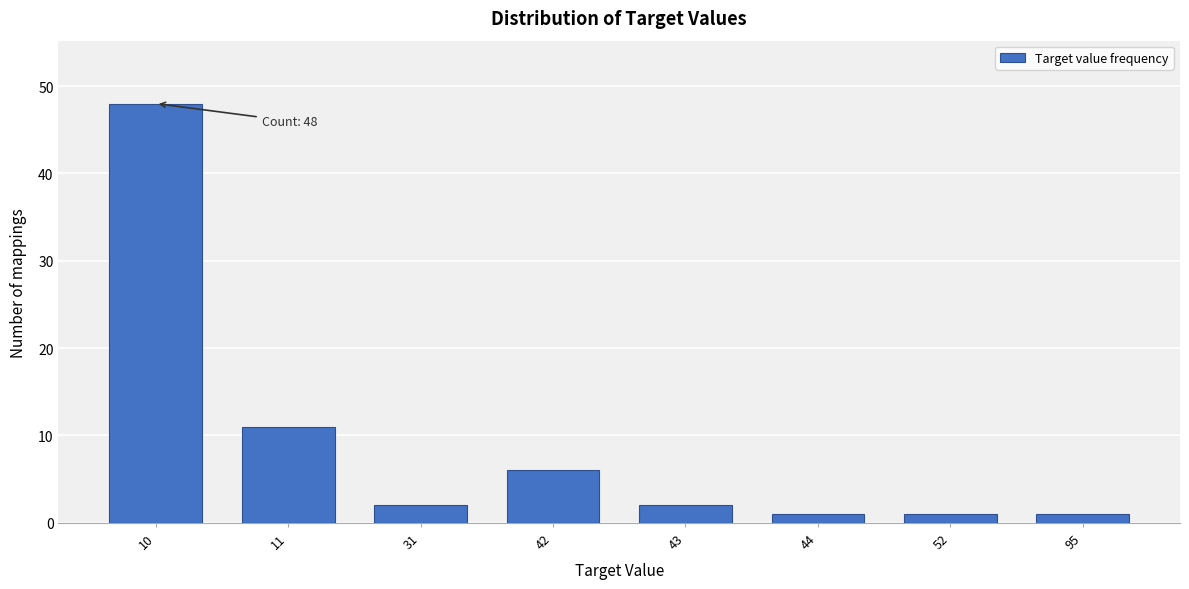

Reading left to right, list all the values displayed in this chart.

10=48	11=11	31=2	42=6	43=2	44=1	52=1	95=1